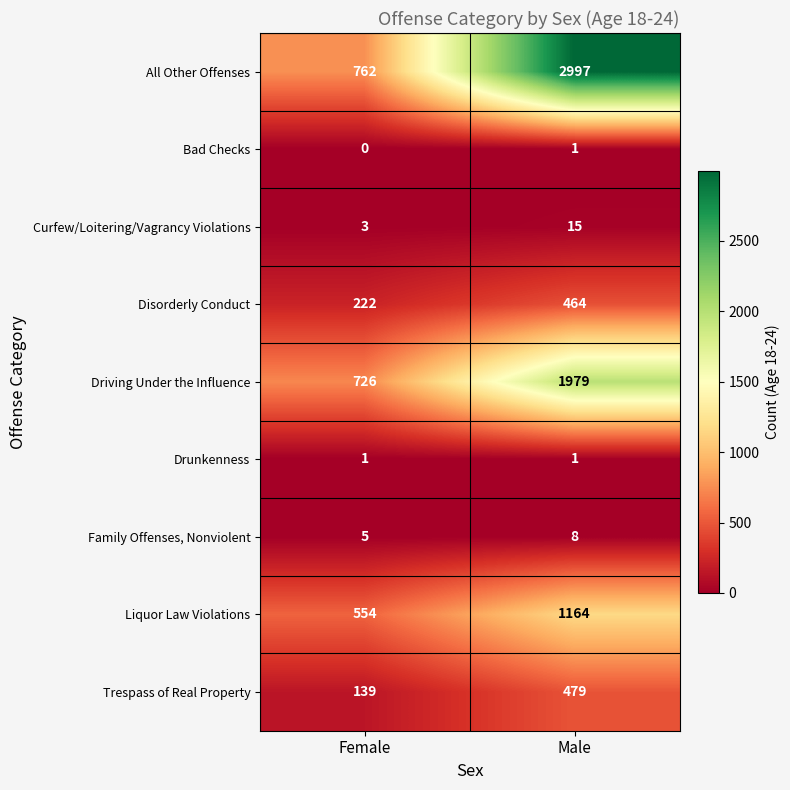

List the labels in order of Curfew/Loitering/Vagrancy Violations value, largest first.

Male, Female